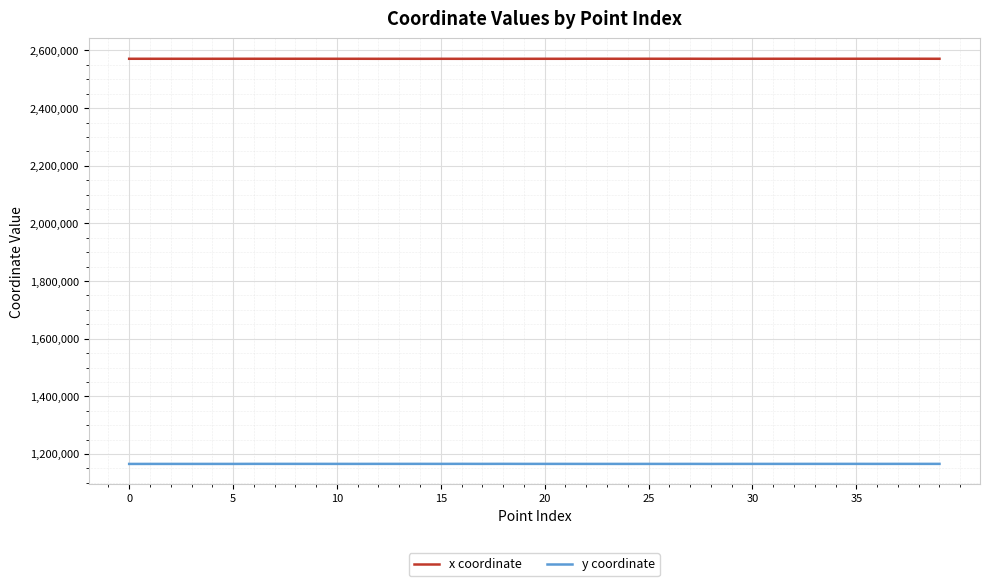

True or false: x coordinate and y coordinate cross at least once.

False